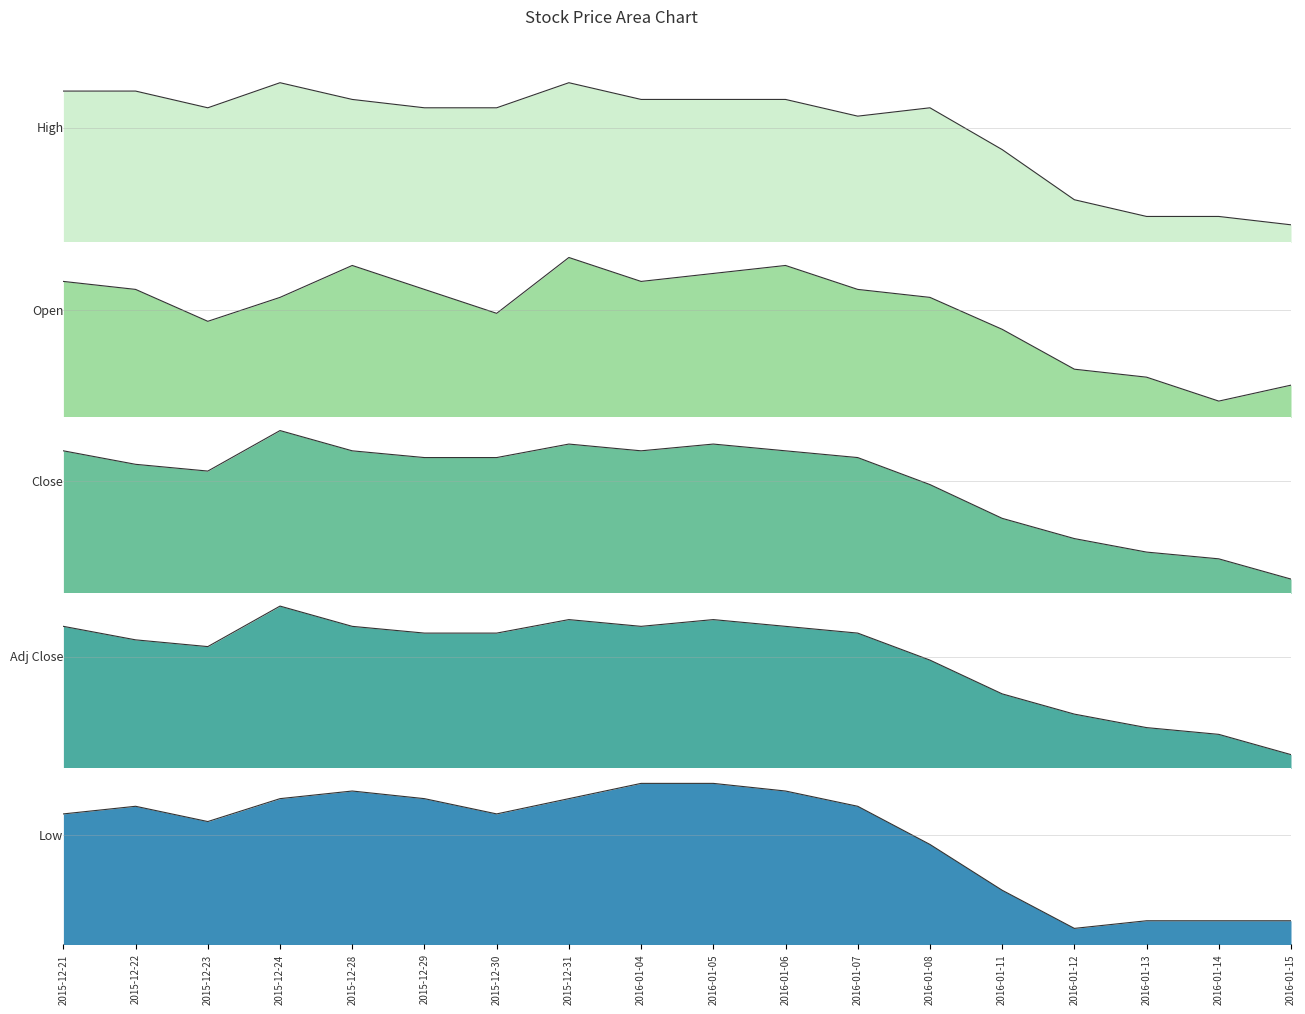

True or false: Adj Close and Low intersect in this chart.

False